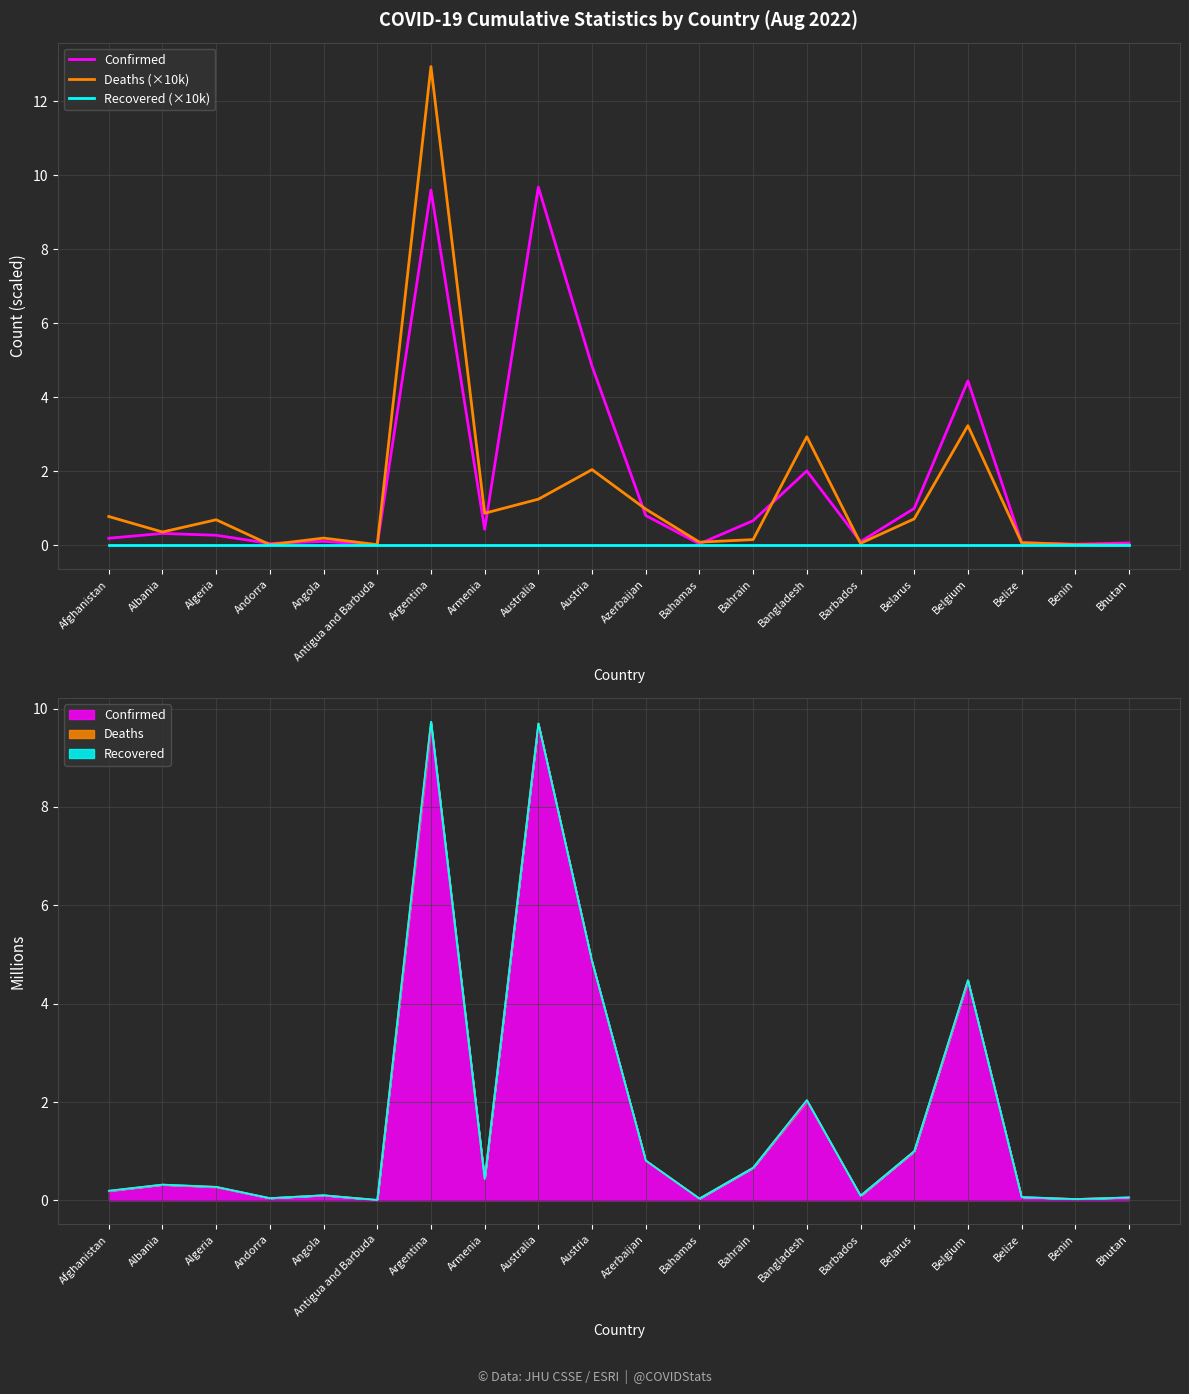

What is the label of the 1st point from the left?

Afghanistan